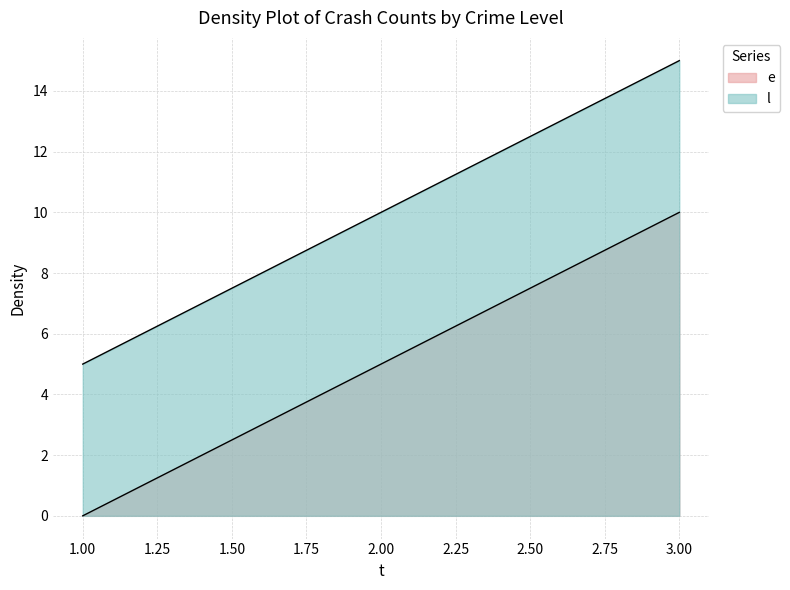

Reading right to left, extract all data points from this chart.

e: 10	5	0
l: 15	10	5